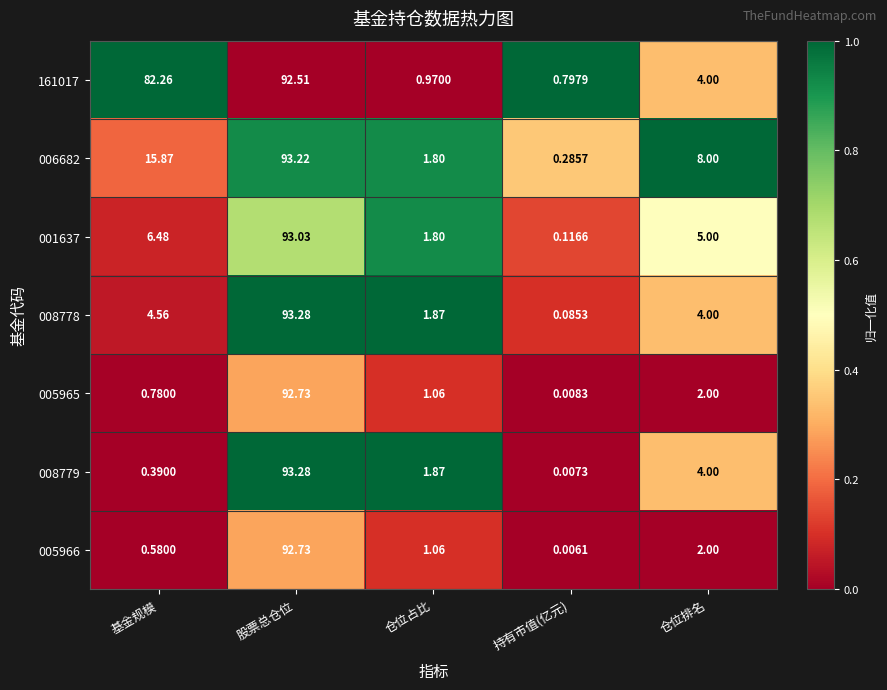

Where is 005966 nearest to the value 46?

仓位排名